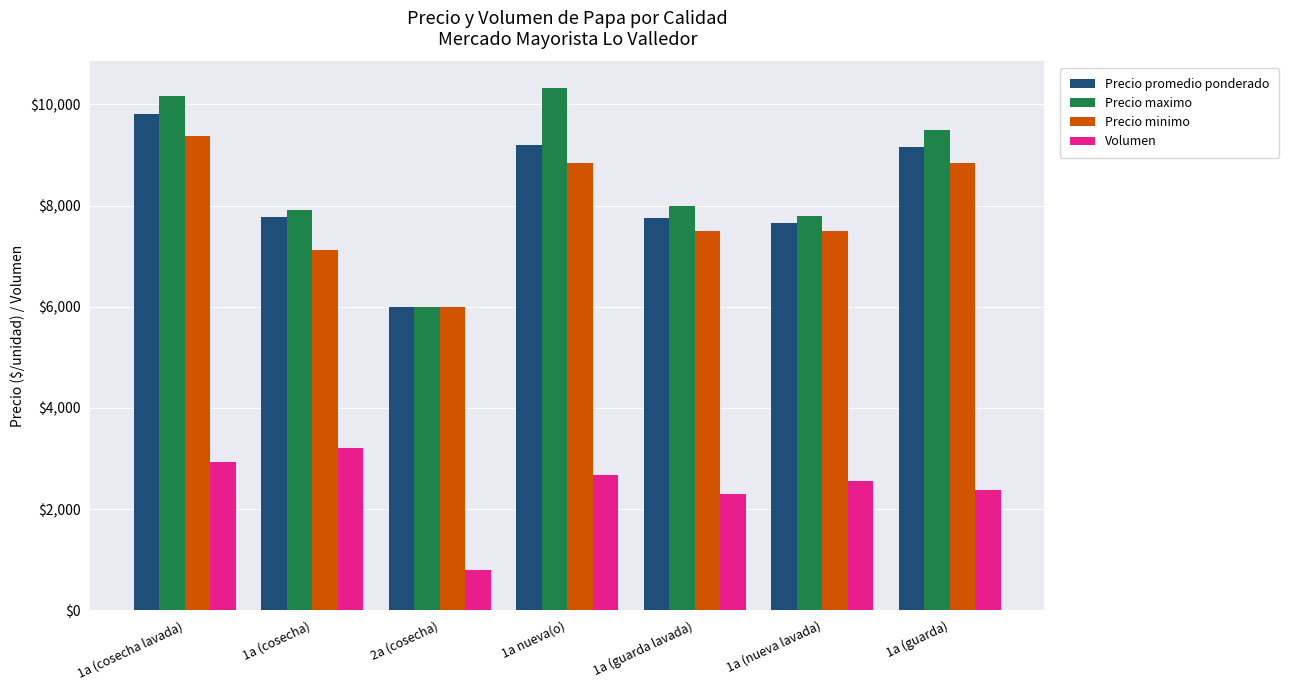

What is the total value across all series at 1a (cosecha)?

26010